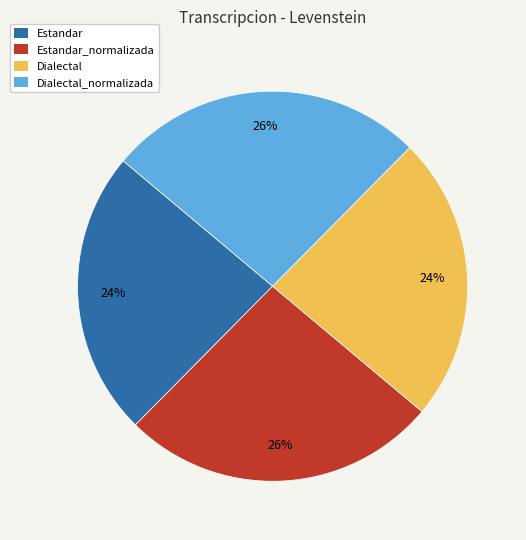

What percentage is the Dialectal slice, to the nearest percent?

24%